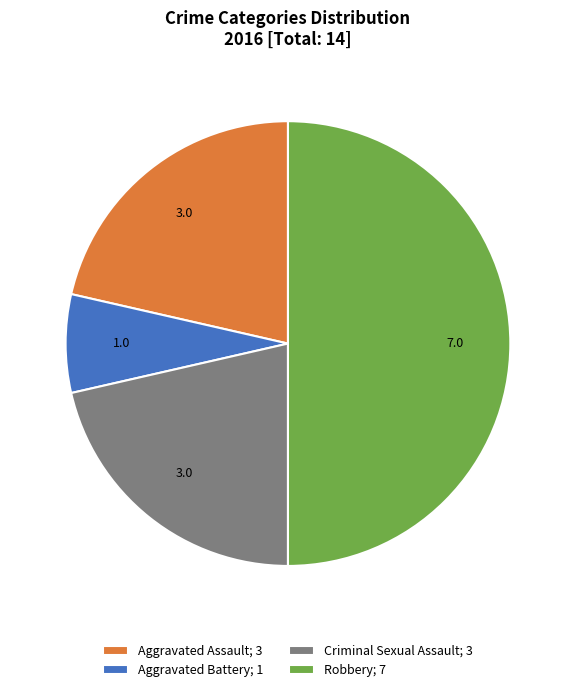

Does Criminal Sexual Assault; 3 represent more than half of the total?

No